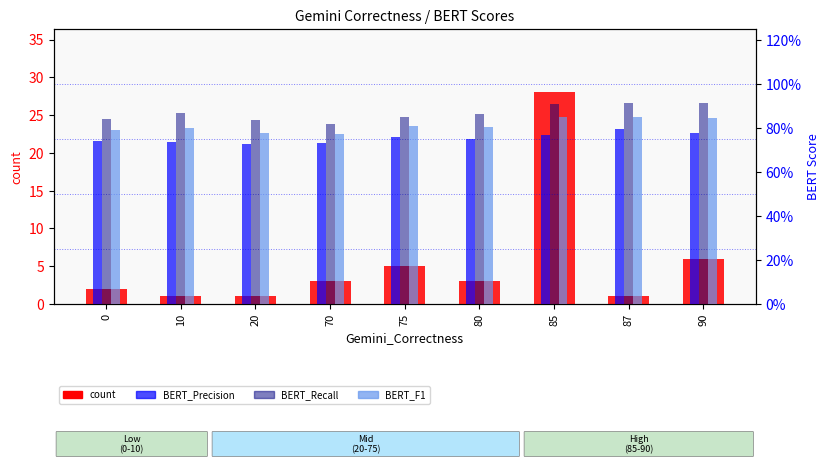

What is the sum of all BERT_Recall values?

7.8